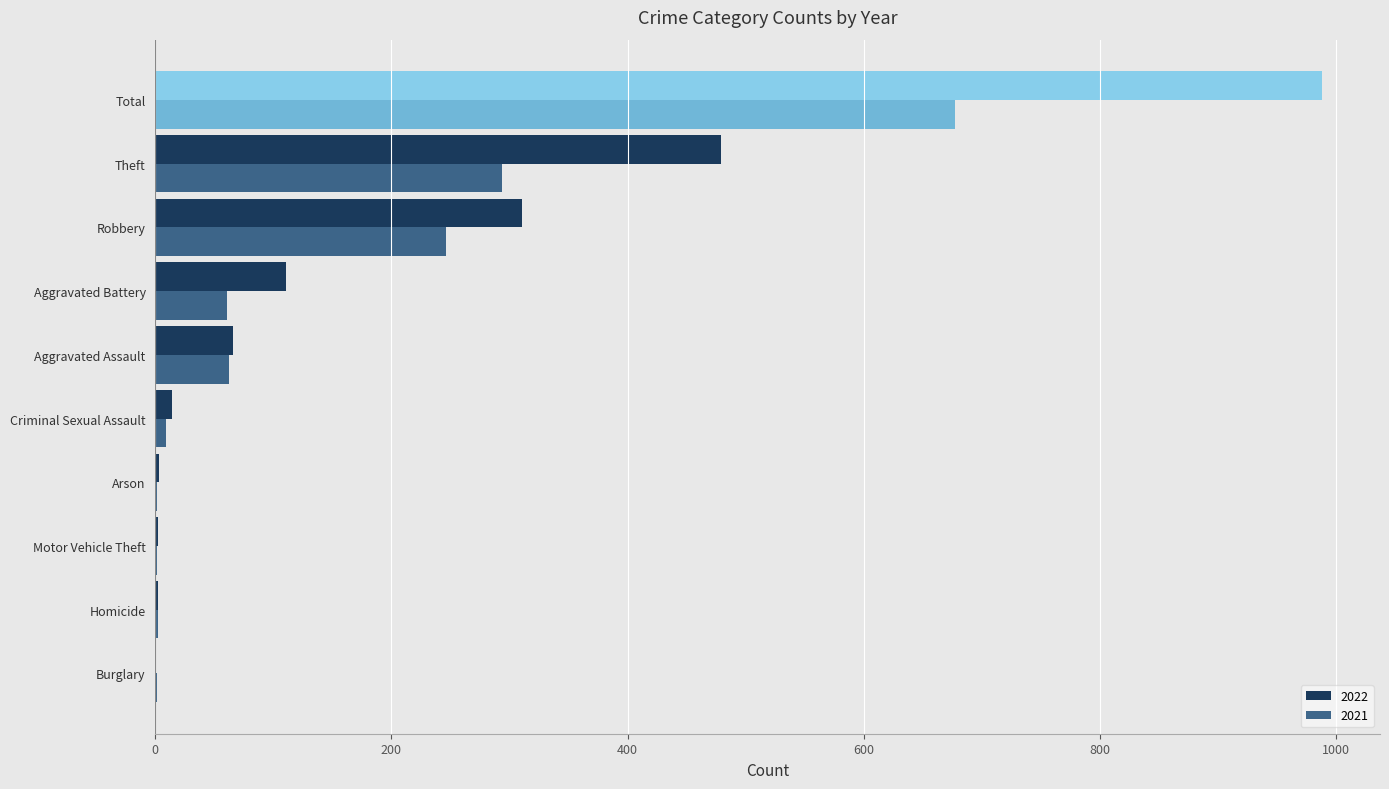

At which category does the chart reach its minimum across all series?

Burglary